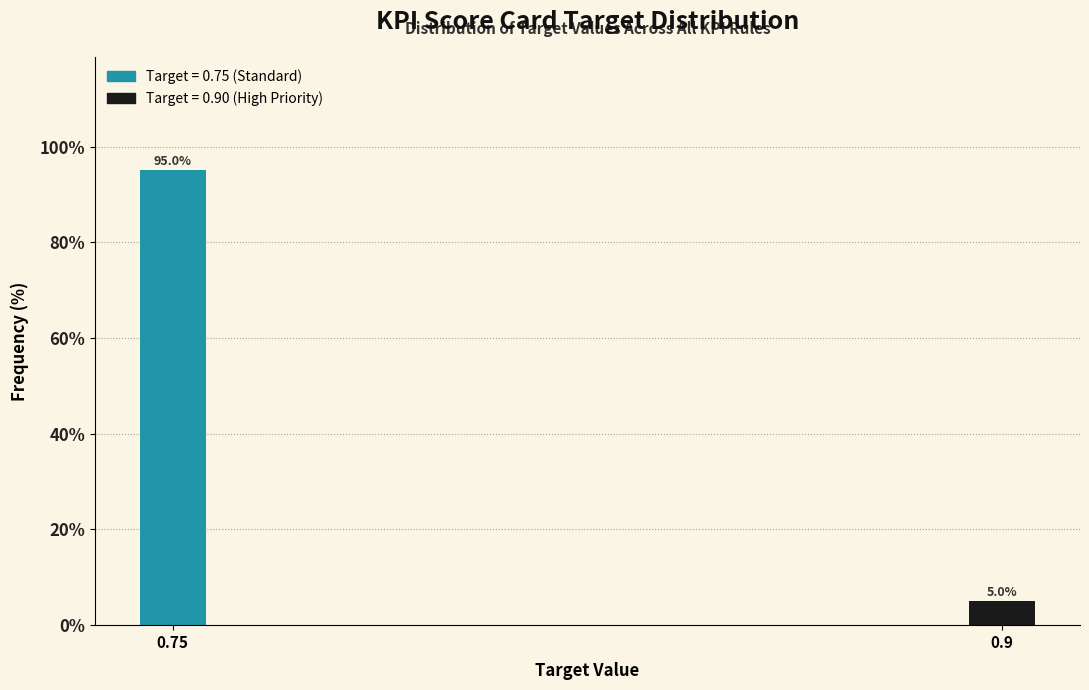

Reading right to left, list all the values displayed in this chart.

5	95